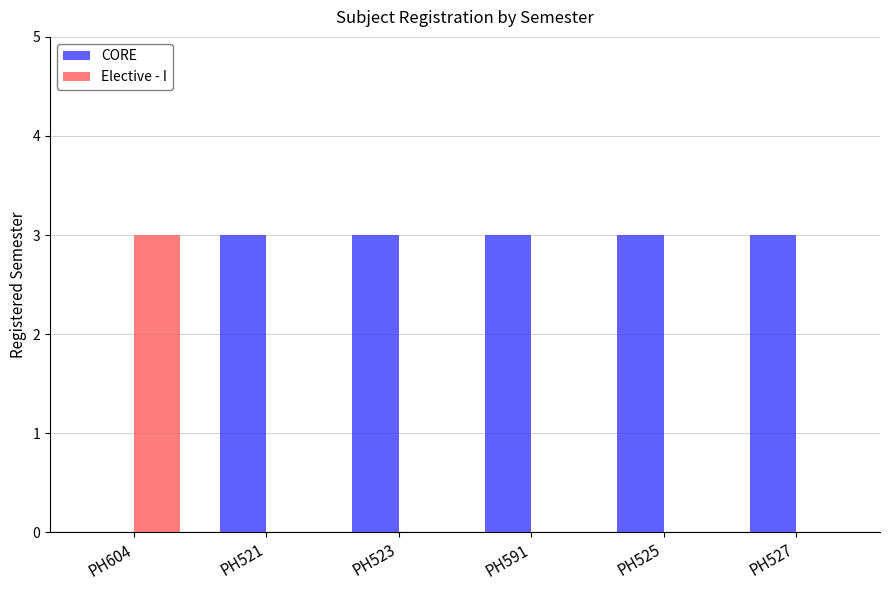

Is the value of Elective - I at PH525 greater than the value of CORE at PH521?

No